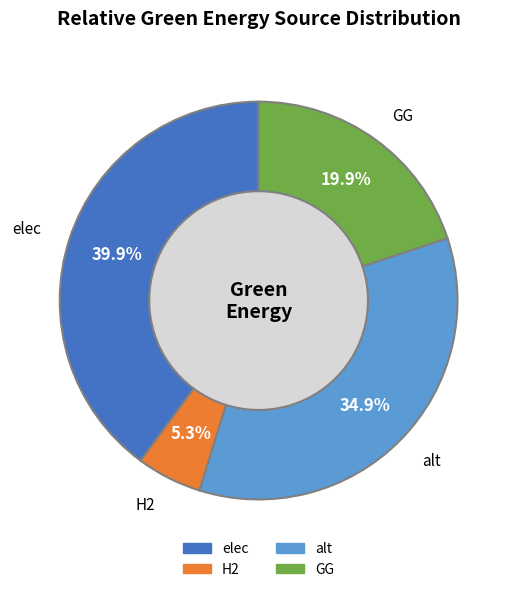

What is the ratio of the value at H2 to the value at alt?

0.2